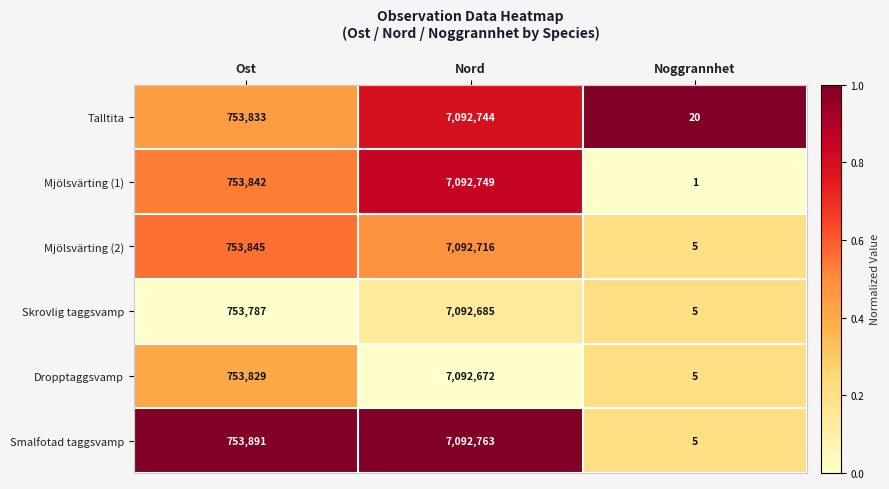

Reading left to right, transcribe all the data shown in this chart.

Talltita: Ost=753833	Nord=7092744	Noggrannhet=20
Mjölsvärting (1): Ost=753842	Nord=7092749	Noggrannhet=1
Mjölsvärting (2): Ost=753845	Nord=7092716	Noggrannhet=5
Skrovlig taggsvamp: Ost=753787	Nord=7092685	Noggrannhet=5
Dropptaggsvamp: Ost=753829	Nord=7092672	Noggrannhet=5
Smalfotad taggsvamp: Ost=753891	Nord=7092763	Noggrannhet=5